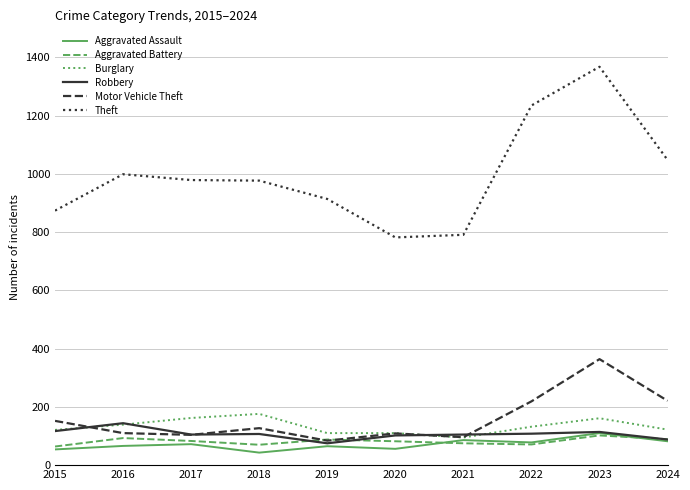

Is it true that Motor Vehicle Theft equals 152 at 2015?

True